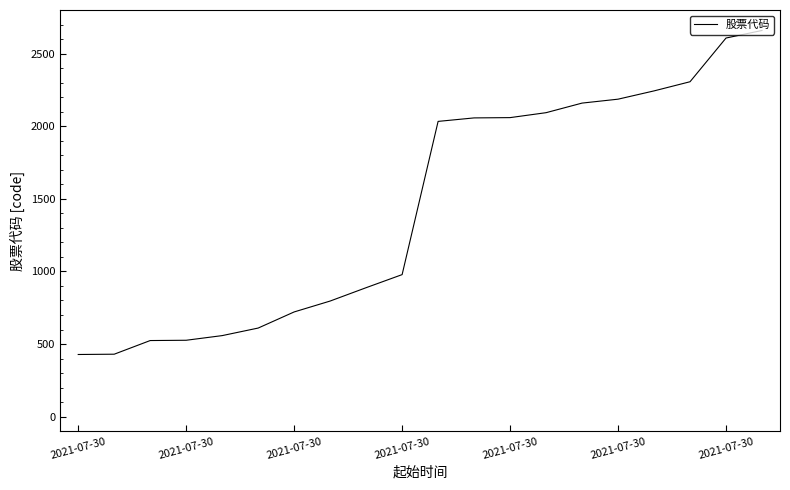

What is the maximum value shown in the chart?

2659